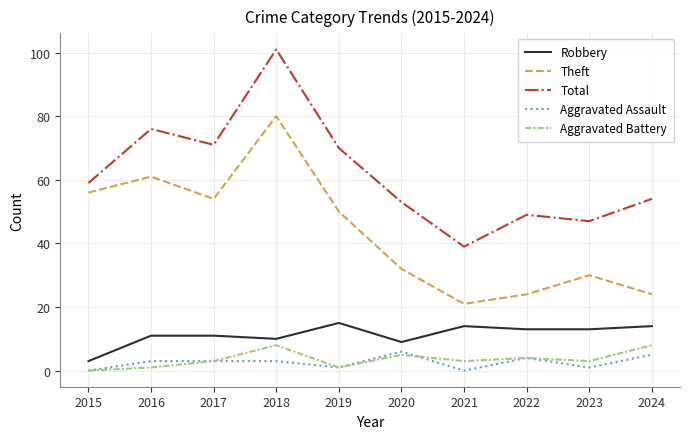

The value of Robbery at 2022 is 13. True or false?

True